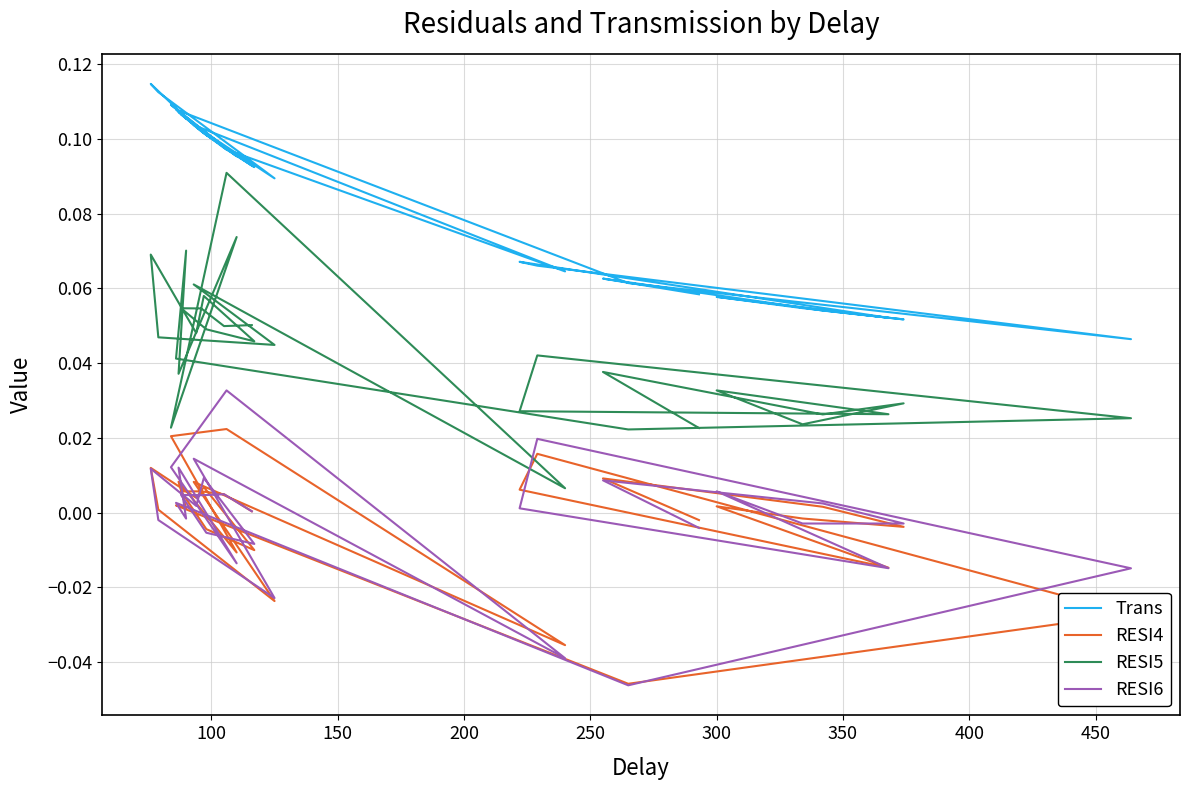

Reading left to right, transcribe all the data shown in this chart.

Trans: 0.1	0.1	0.1	0.1	0.1	0.1	0.1	0.1	0.1	0.1	0.1	0.1	0.1	0.1	0.1	0.1	0.1	0.1	0.1	0.1	0.0	0.1	0.1	0.1	0.1	0.1	0.1	0.1	0.1	0.1
RESI4: 0.0	0.0	0.0	0.0	-0.0	-0.0	0.0	0.0	0.0	0.0	-0.0	0.0	-0.0	0.0	0.0	-0.0	0.0	0.0	0.0	-0.0	-0.0	0.0	0.0	-0.0	0.0	-0.0	-0.0	0.0	0.0	-0.0
RESI5: 0.1	0.0	0.1	0.1	0.0	0.0	0.1	0.0	0.1	0.0	0.0	0.1	0.0	0.1	0.0	0.1	0.0	0.1	0.0	0.0	0.0	0.0	0.0	0.0	0.0	0.0	0.0	0.0	0.0	0.0
RESI6: 0.0	0.0	0.0	0.0	-0.0	-0.0	0.0	0.0	0.0	-0.0	-0.0	0.0	-0.0	0.0	0.0	-0.0	0.0	-0.0	0.0	-0.0	-0.0	0.0	0.0	-0.0	0.0	-0.0	-0.0	0.0	0.0	-0.0